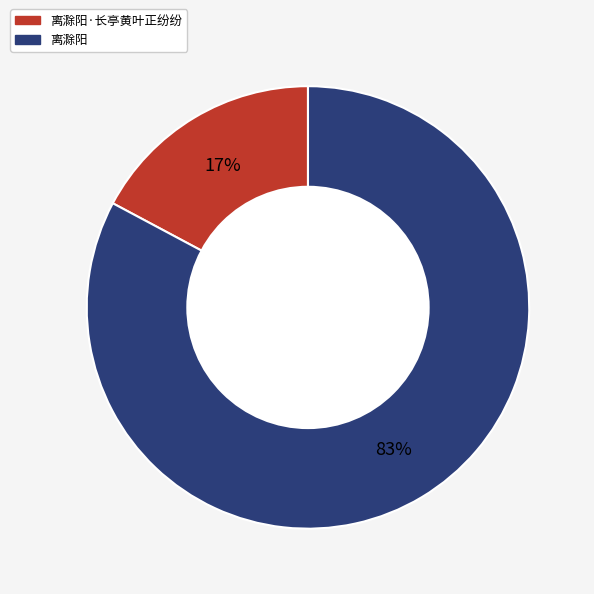

Does any single category account for the majority?

Yes